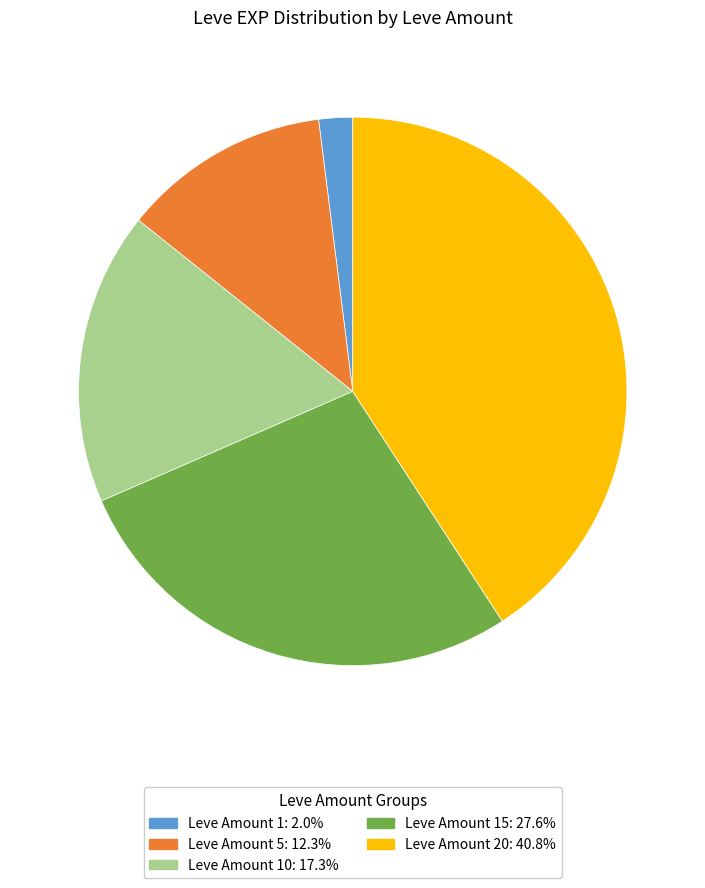

Count the number of slices in the pie.

5